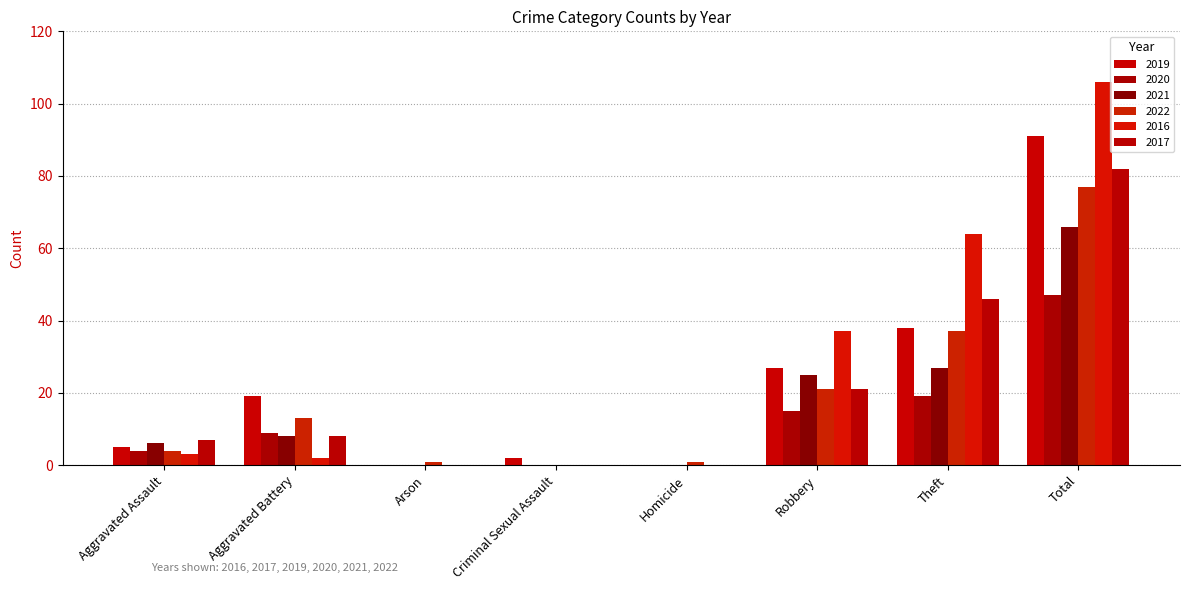

Which category has the lowest value in the 2020 series?

Arson